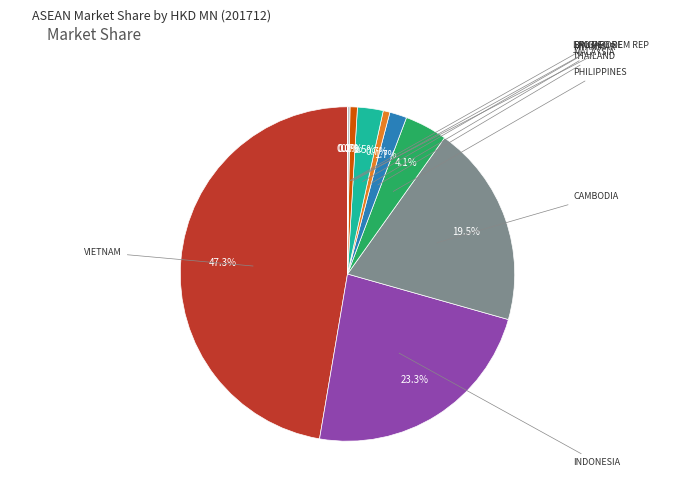

Is there a majority slice in this chart?

No